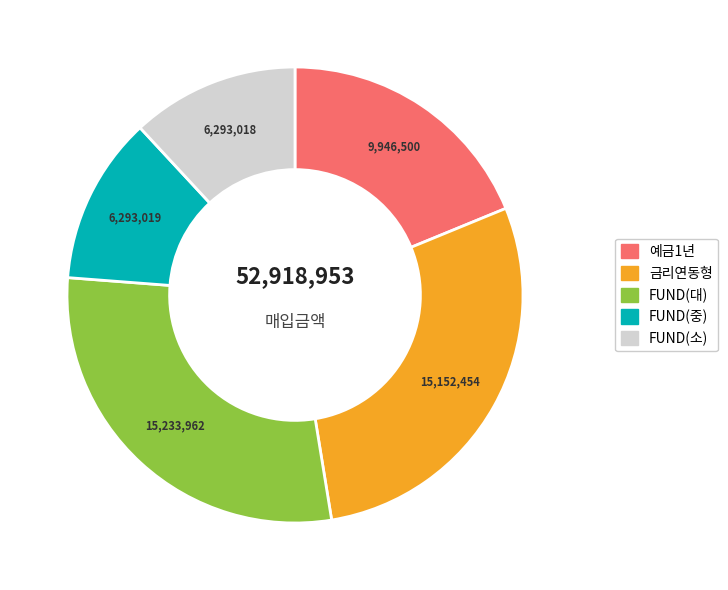

True or false: FUND(소) accounts for 1% of the total.

False